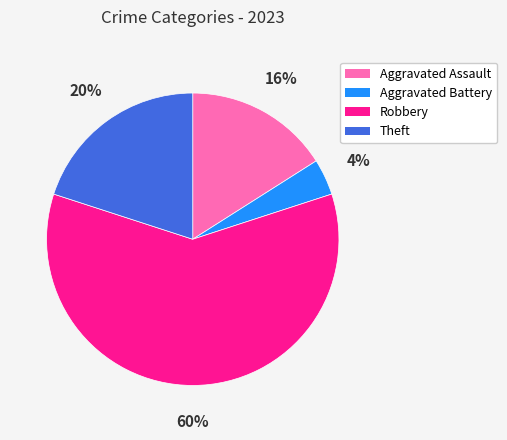

To the nearest percent, what portion does Aggravated Battery represent?

4%